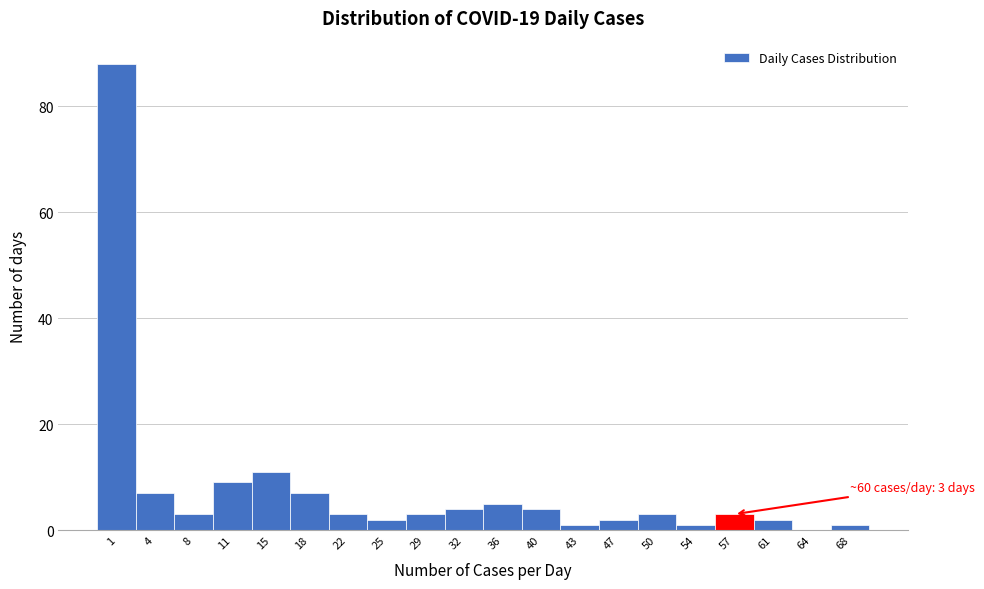

Reading left to right, list all the values displayed in this chart.

1=88	4=7	8=3	11=9	15=11	18=7	22=3	25=2	29=3	32=4	36=5	40=4	43=1	47=2	50=3	54=1	57=3	61=2	64=0	68=1